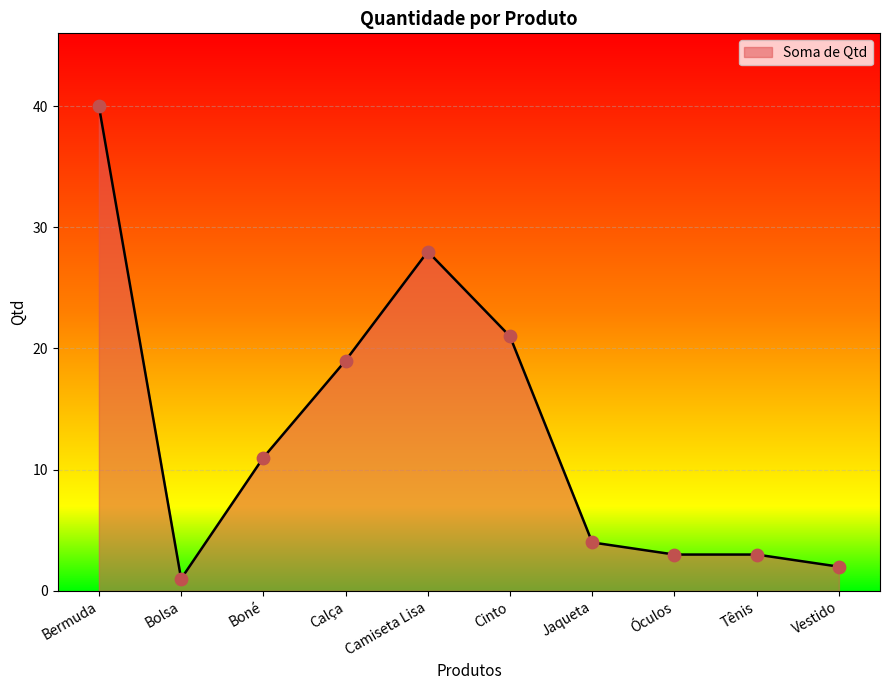

What is the change in value from Bermuda to Bolsa?

-39